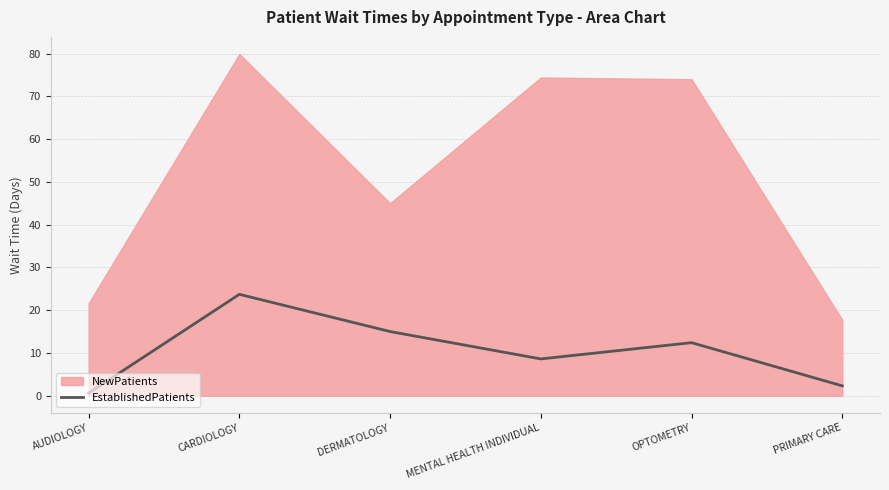

True or false: EstablishedPatients has a value of 3.3 at OPTOMETRY.

False